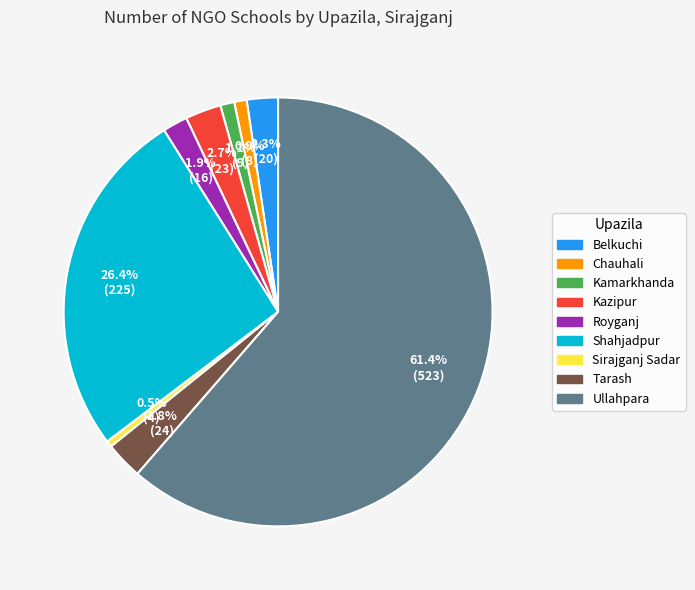

Is there any slice that represents more than half of the pie?

Yes